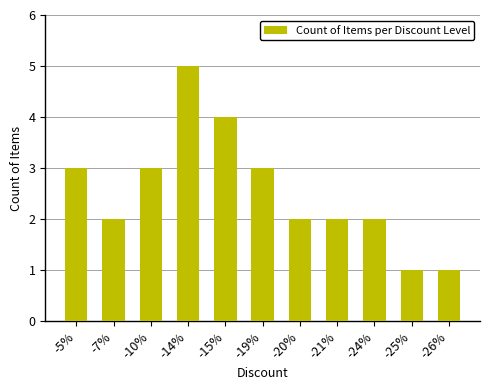

What is the maximum value shown in the chart?

5